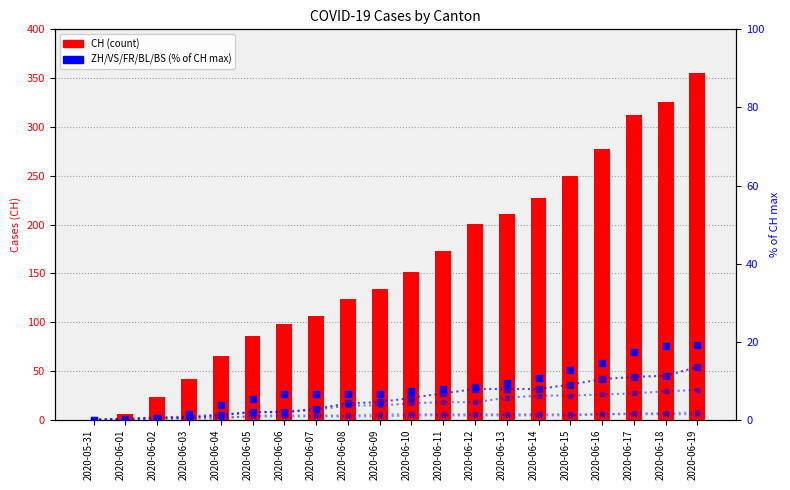

What is the total value across all series at 2020-06-01?

6.6